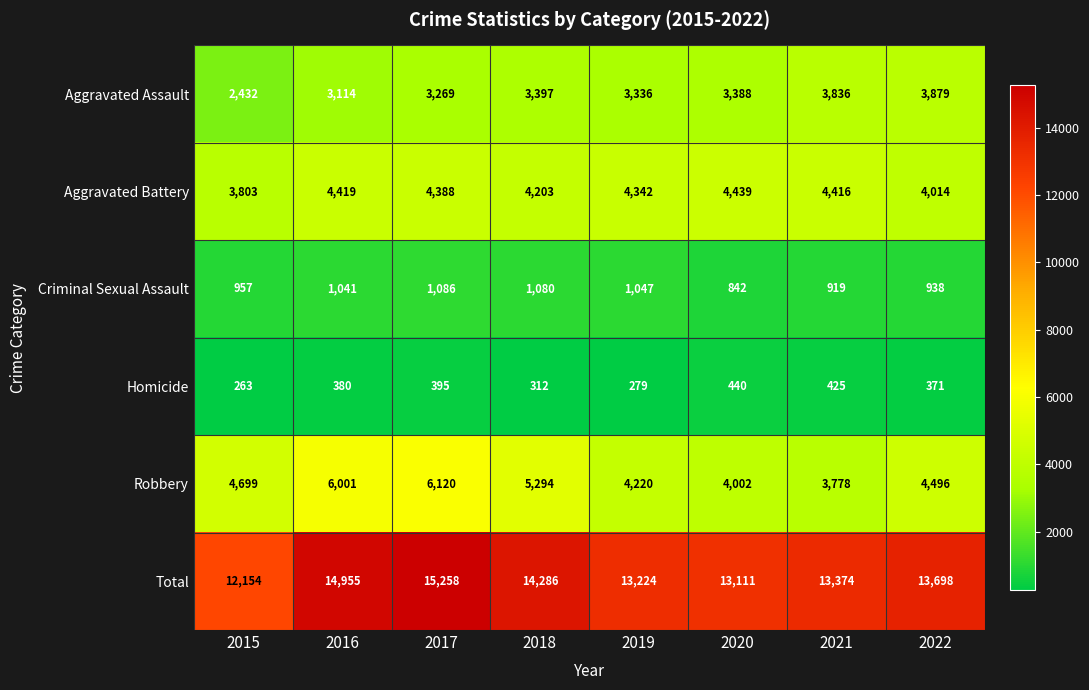

Which series has the widest spread of values?

Total